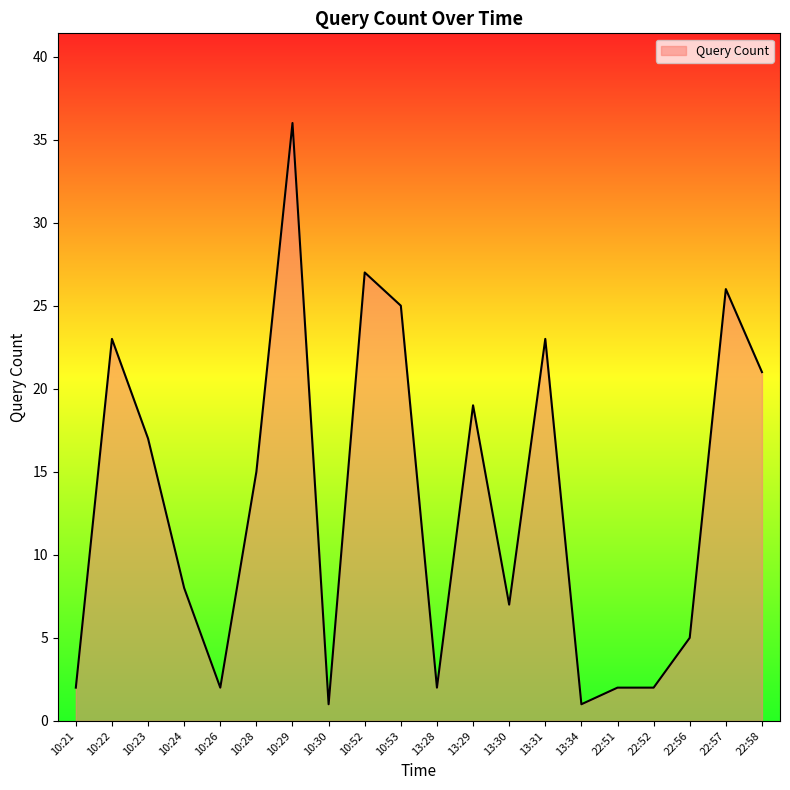

What position from the right is 13:31?

7